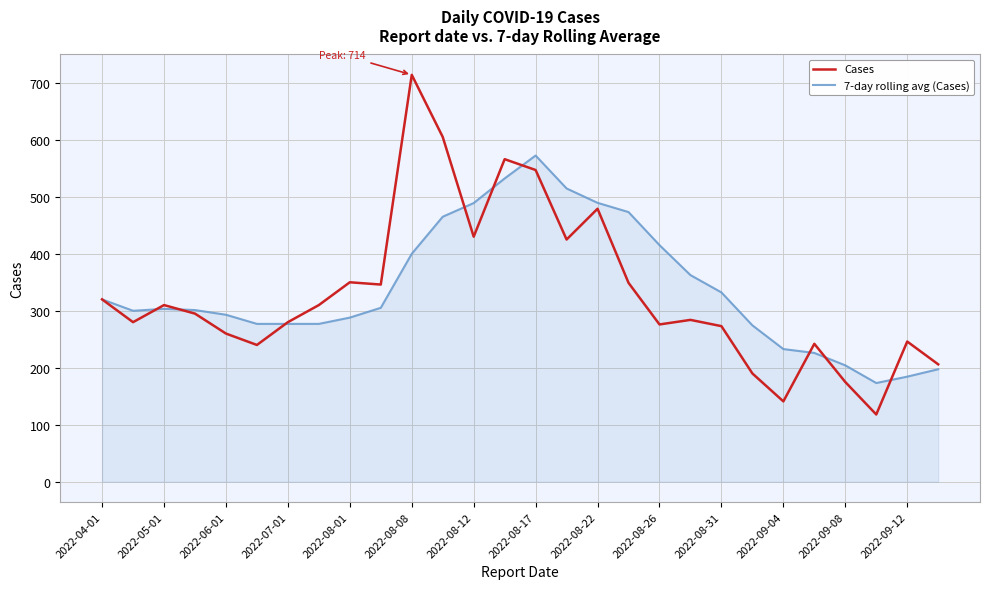

List the series in order of their peak value, lowest first.

7-day rolling avg (Cases), Cases